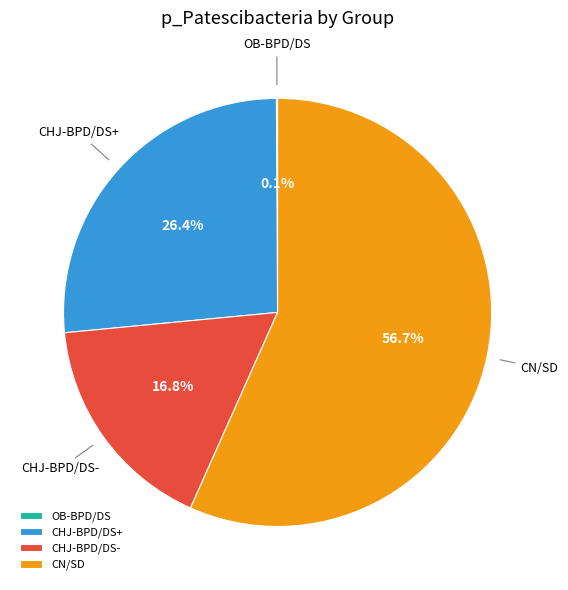

To the nearest percent, what is the difference between the CHJ-BPD/DS+ and CHJ-BPD/DS- slice percentages?

10%